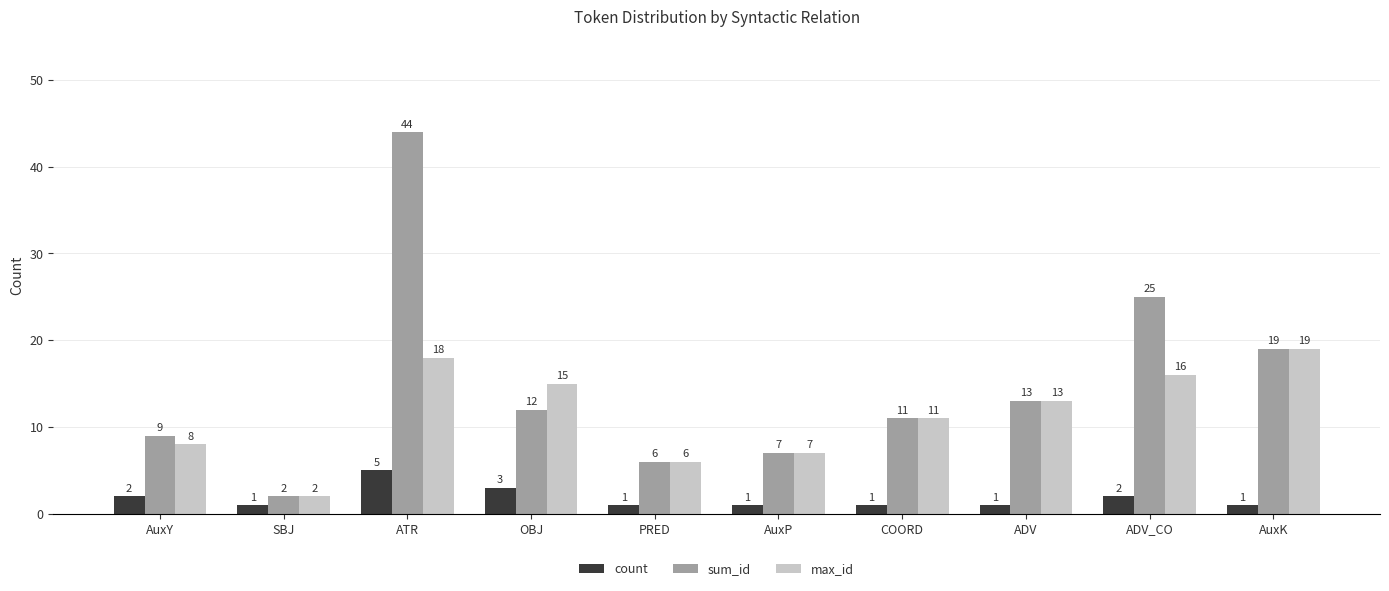

What is the label of the 3rd bar from the right?

ADV